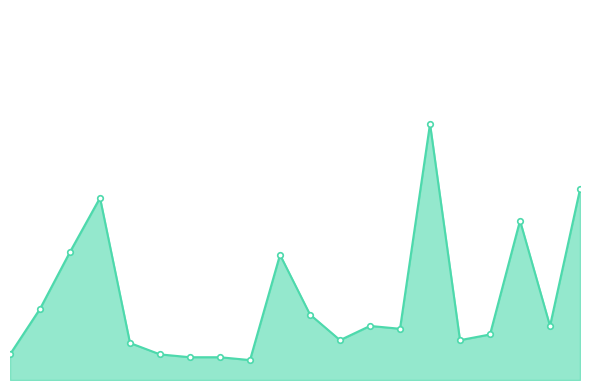

What is the difference between the maximum and minimum values?

83